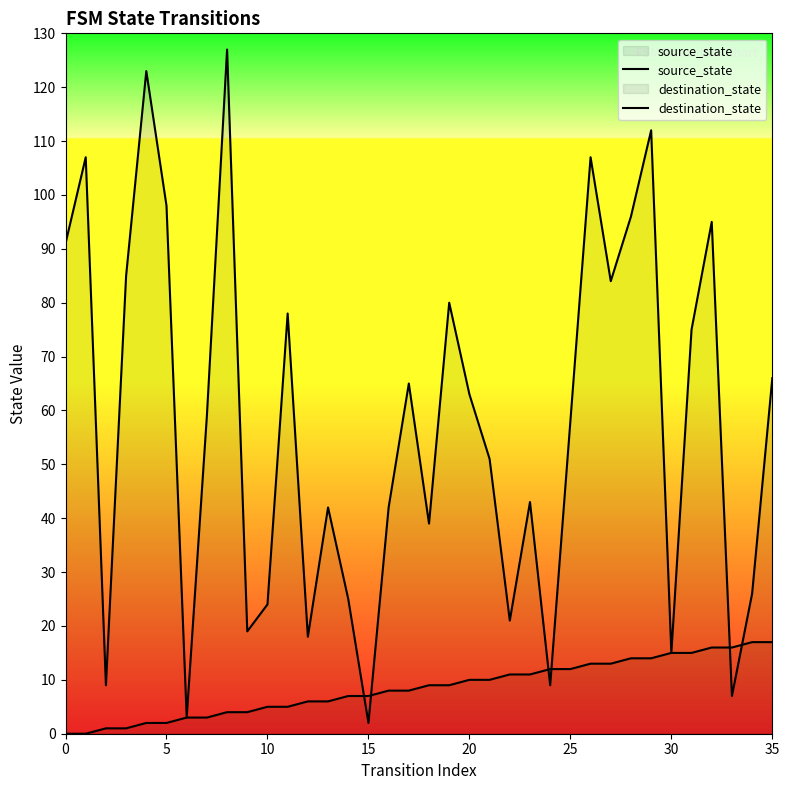

Does the chart display data point markers on the line(s)?

No